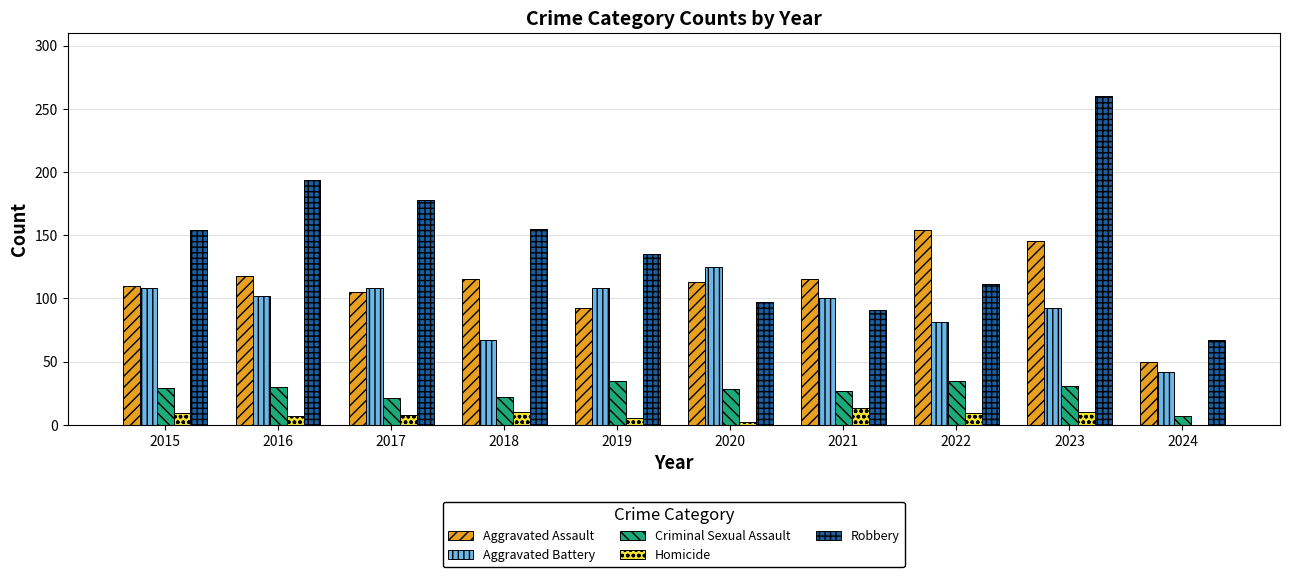

At which category is the sum across all series the highest?

2023